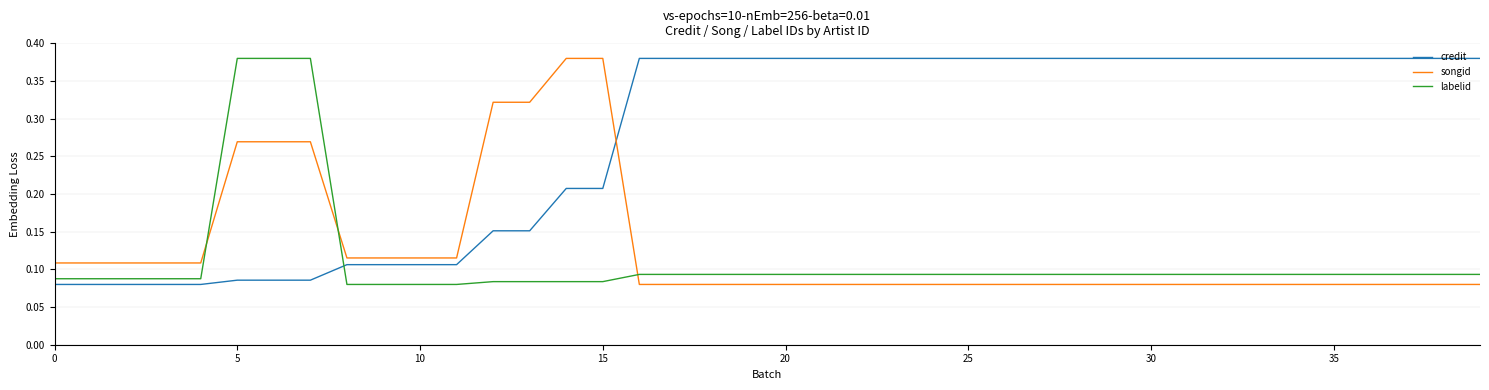

True or false: songid and labelid cross at least once.

True